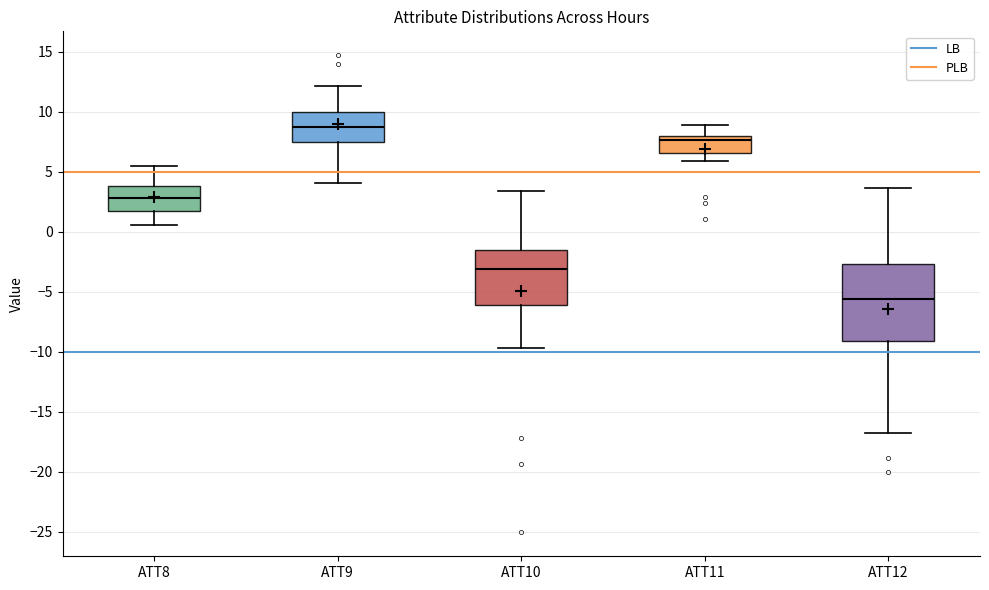

Which box has the highest median line?

ATT9